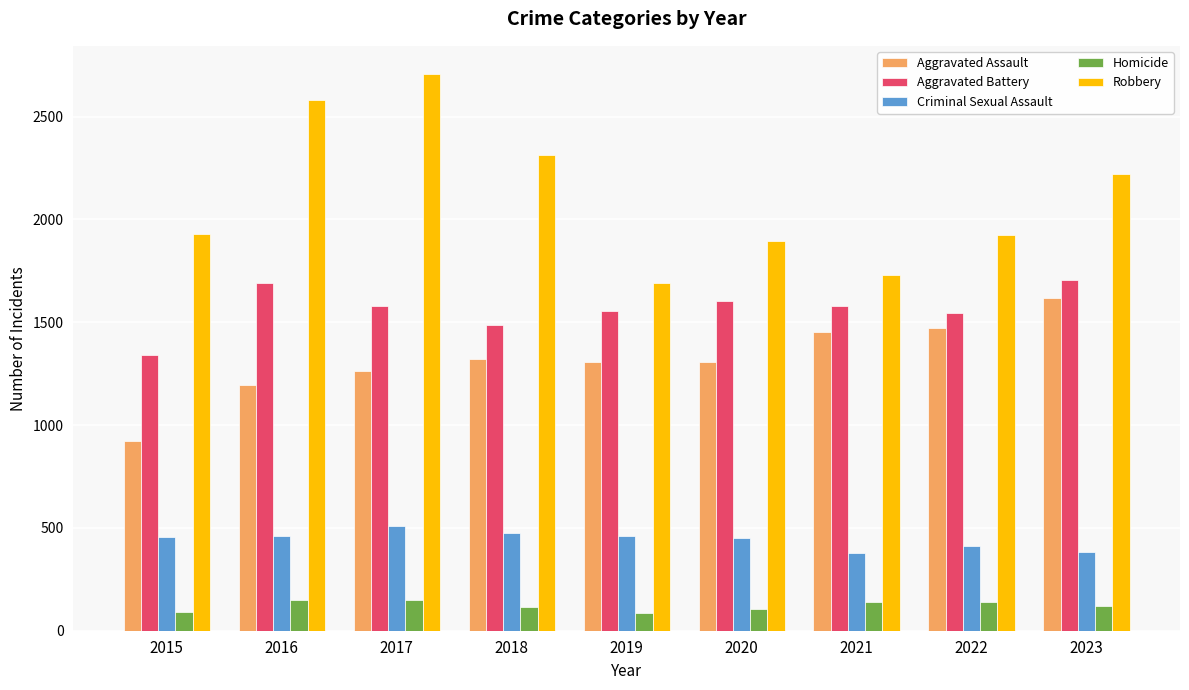

Are the bars horizontal?

No